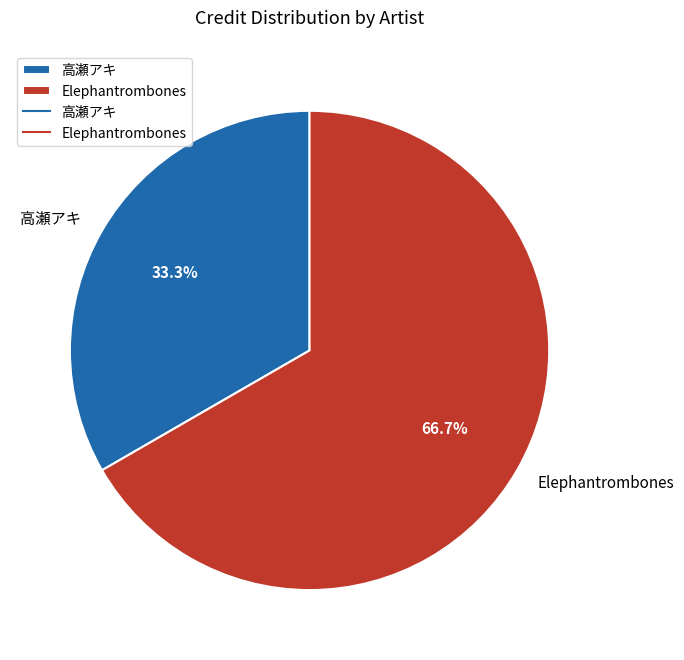

Which slice represents more than half of the pie?

Elephantrombones